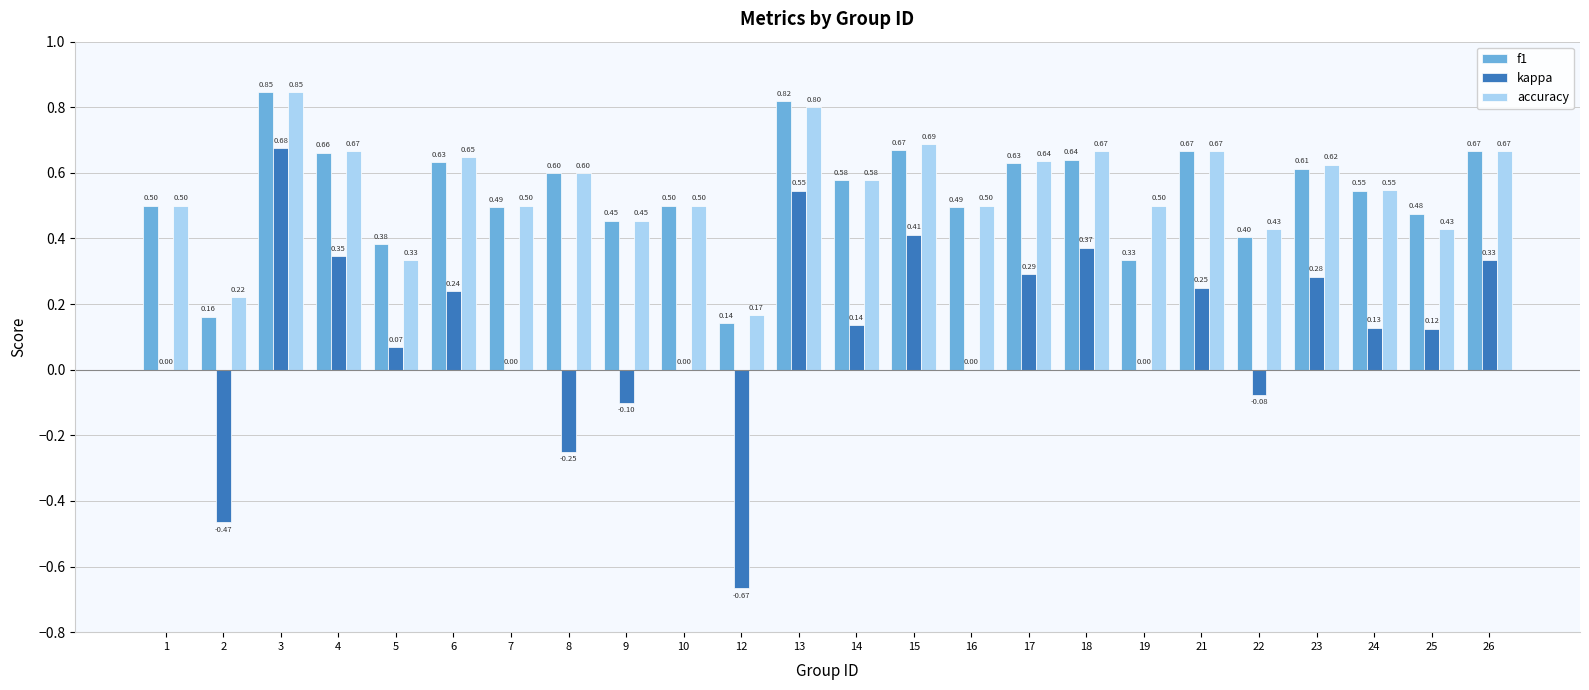

Is the value of accuracy at 8 greater than the value of kappa at 4?

Yes